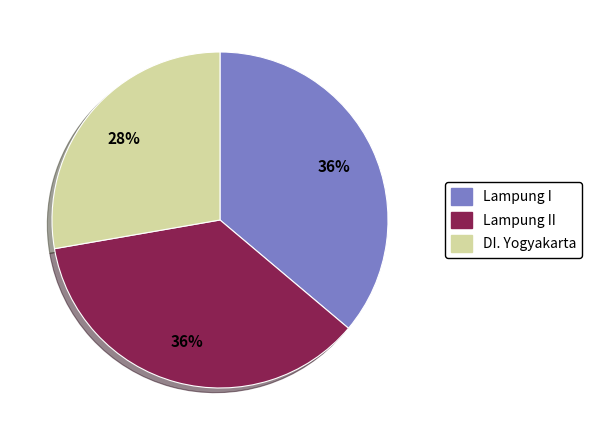

Is there a majority slice in this chart?

No